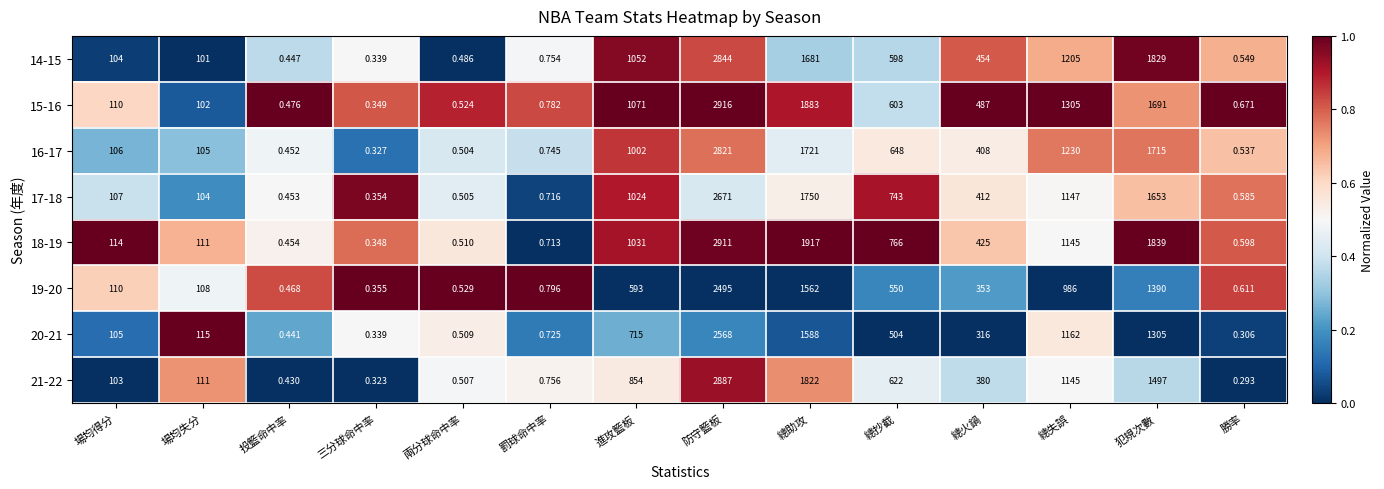

Between 投籃命中率 and 三分球命中率, which series saw the biggest shift?

15-16